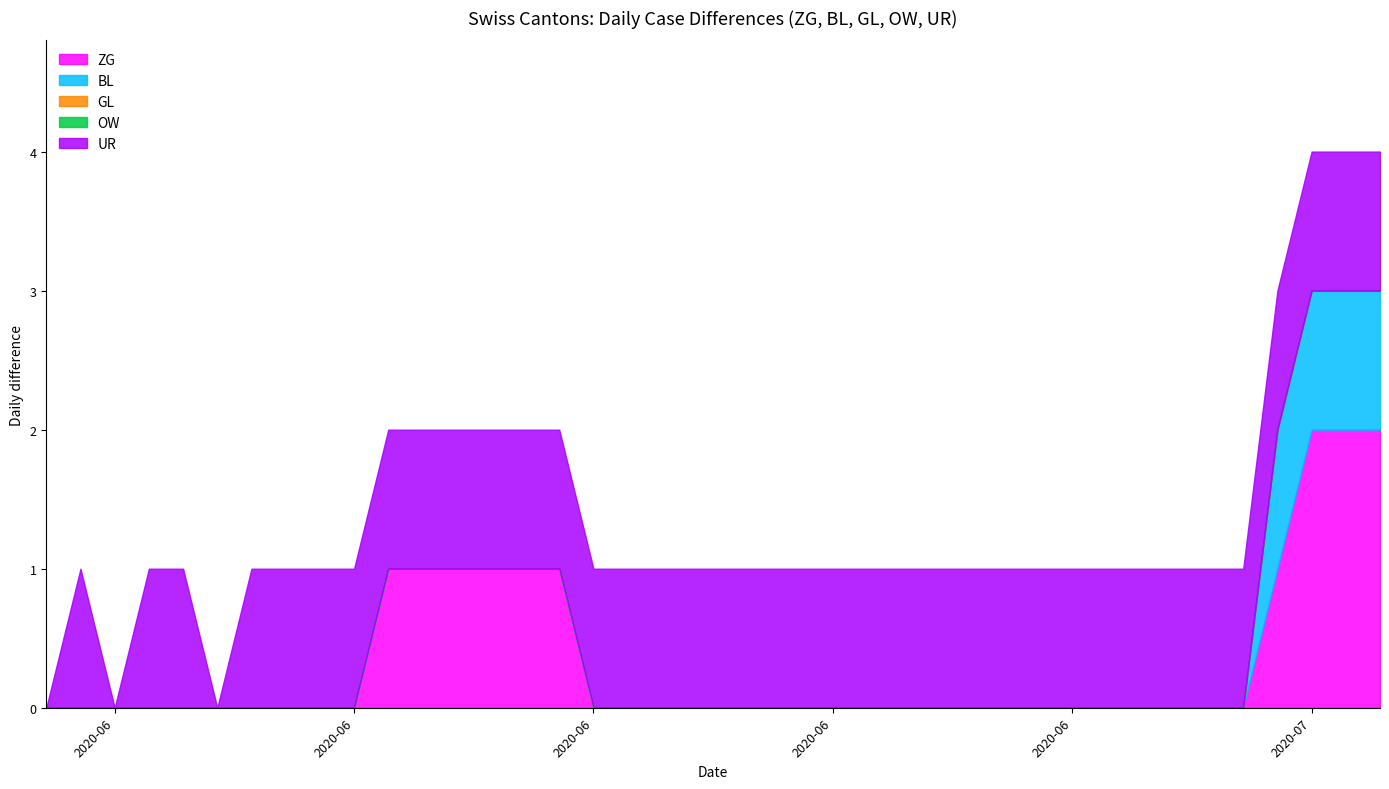

Is it true that BL equals 0 at 4?

False